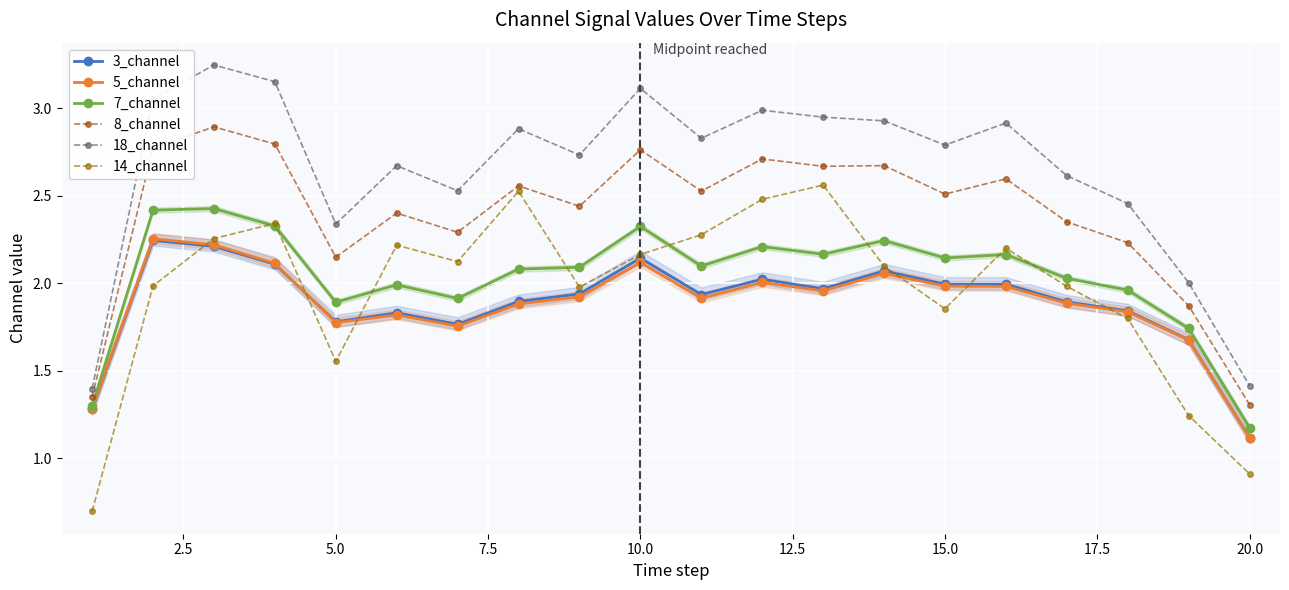

Which series has the widest spread of values?

14_channel